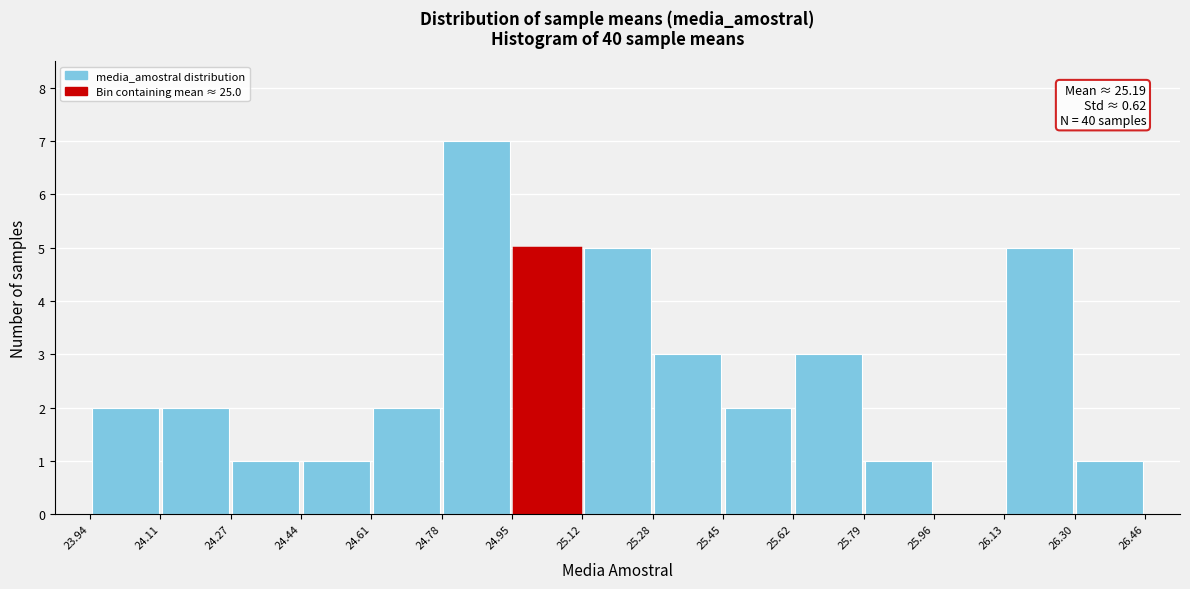

Over which range of the x-axis is the bar tallest?

24.78 to 24.95